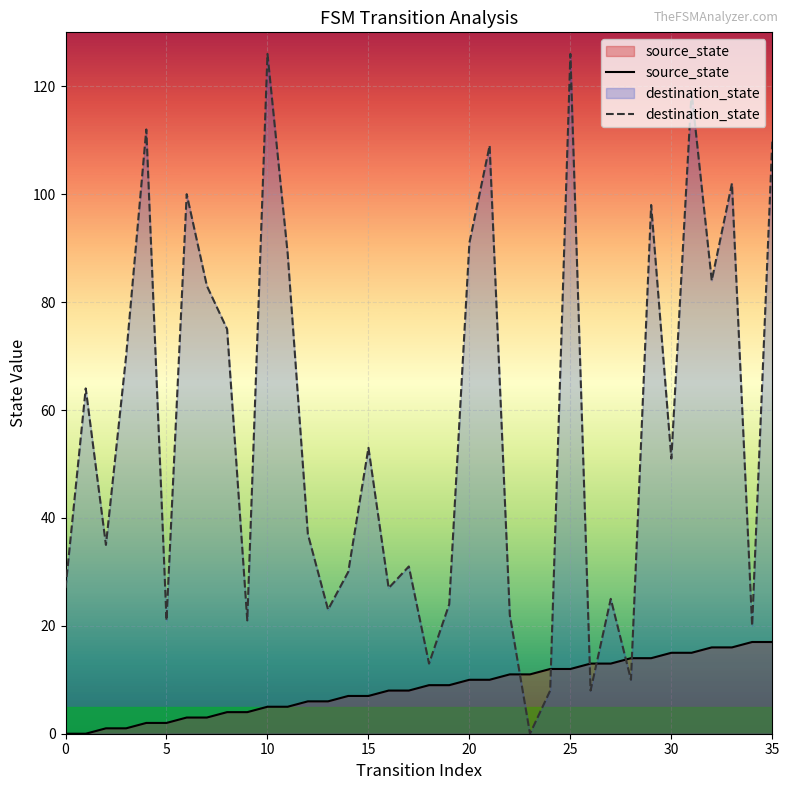

At 15, list the series in order from smallest to largest.

source_state, destination_state